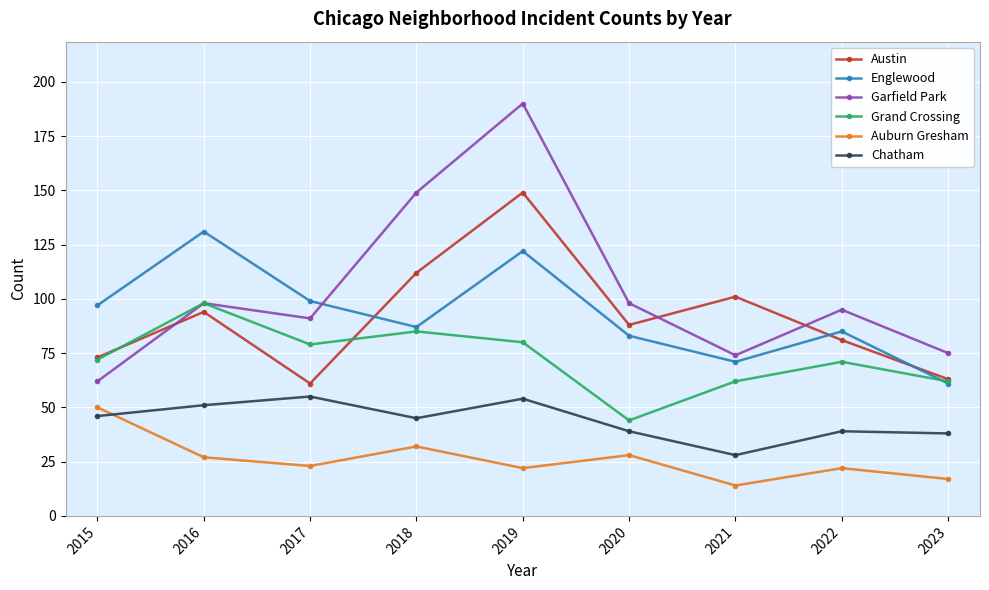

What is the value of the Auburn Gresham point at the 1st from the left?

50